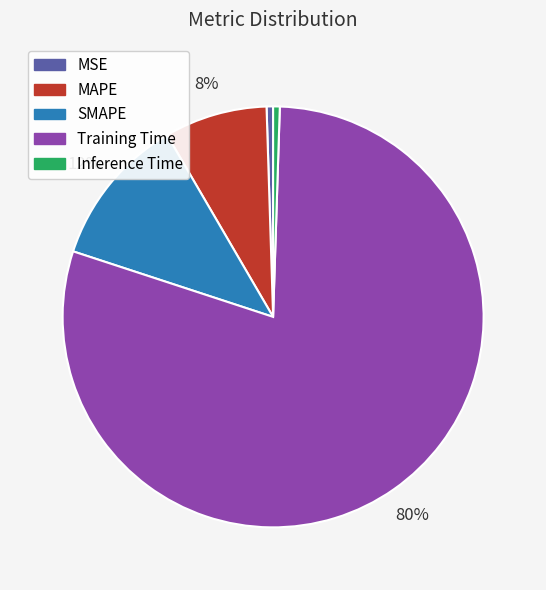

Which has a higher value, SMAPE or MSE?

SMAPE